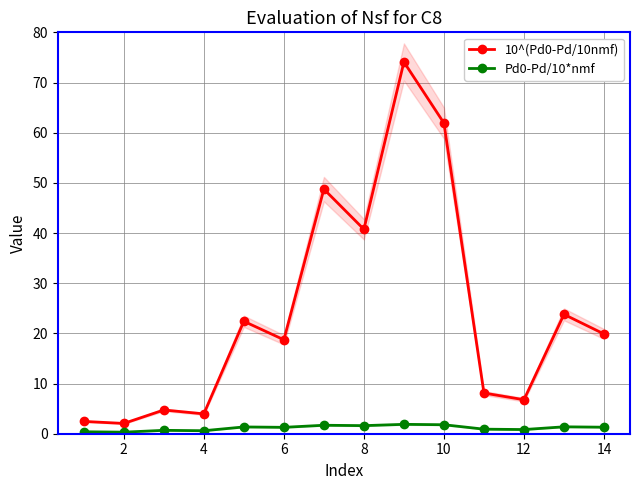

Rank the series by their average value, from lowest to highest.

Pd0-Pd/10*nmf, 10^(Pd0-Pd/10nmf)